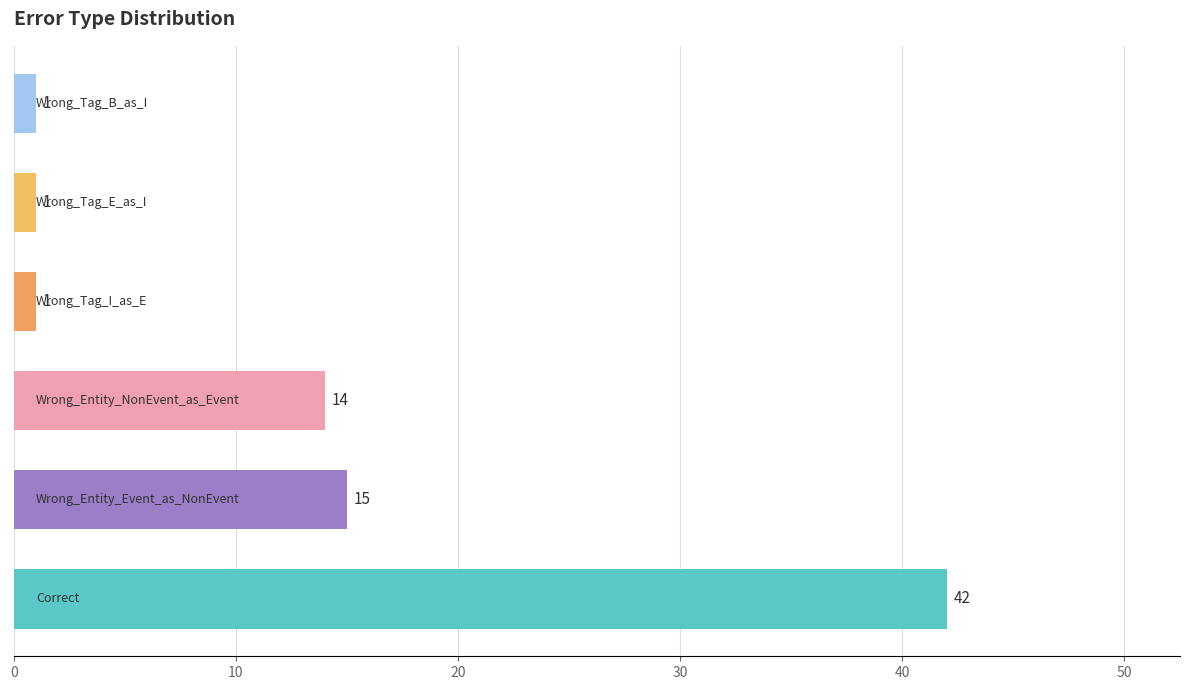

What is the average value?

12